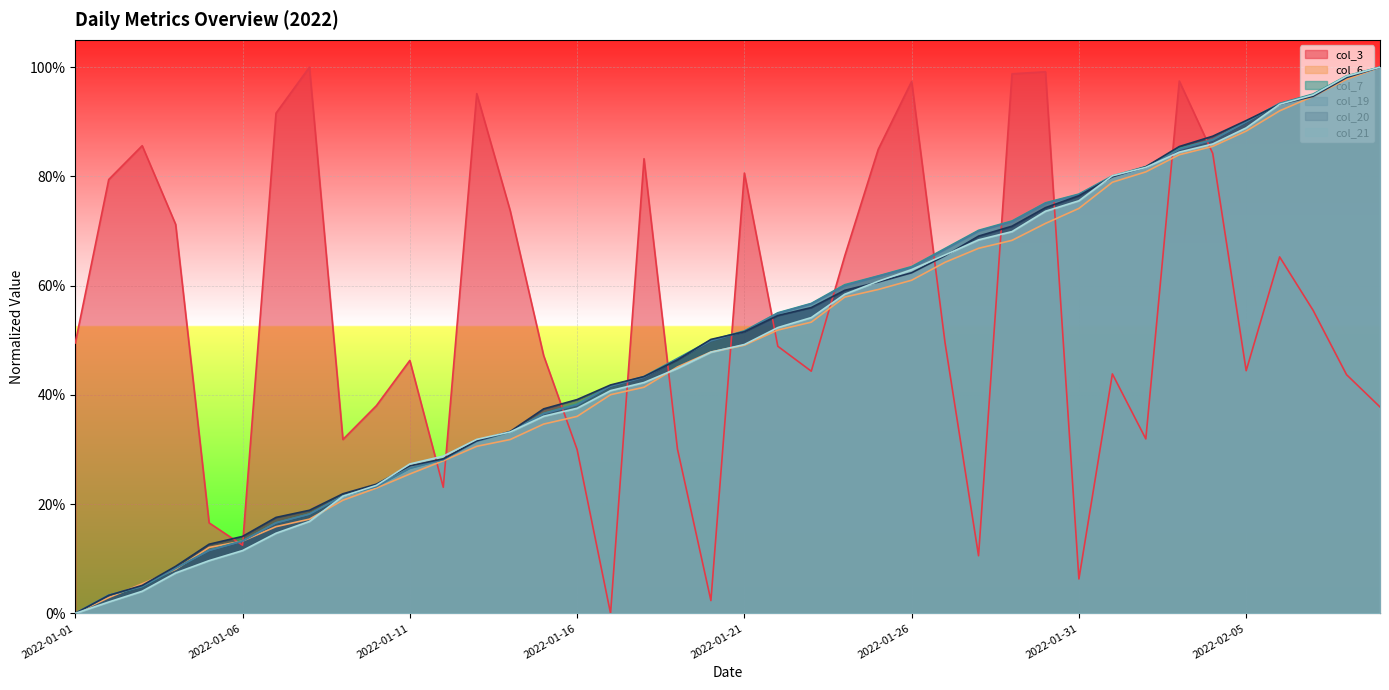

Which has a higher value, 2022-01-11 or 2022-01-02?

2022-01-02